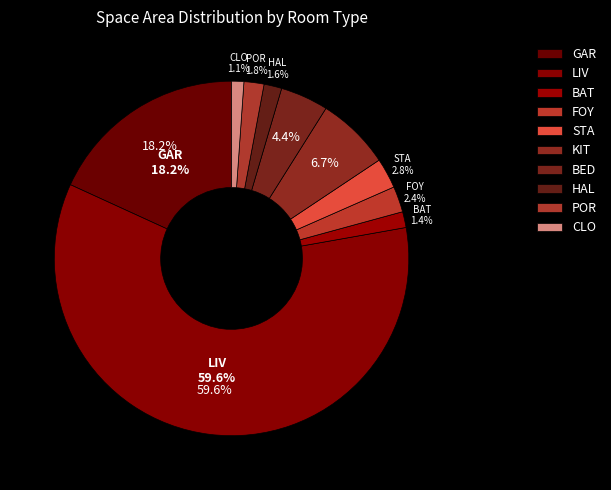

Is the sum of GAR and HAL greater than half?

No